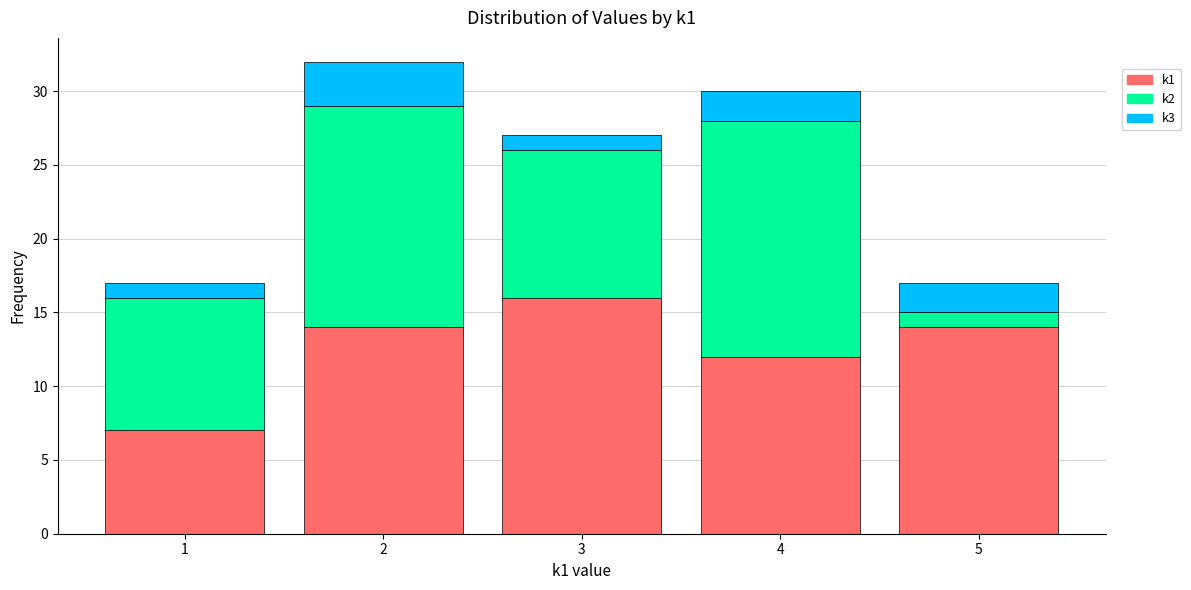

Which range on the x-axis has the tallest stacked bar (by total height)?

1.5 to 2.5